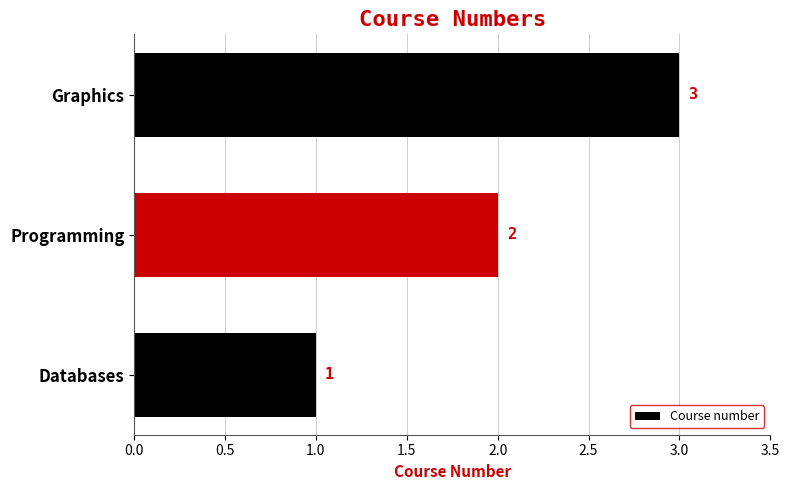

Rank the categories by value from highest to lowest.

Graphics, Programming, Databases